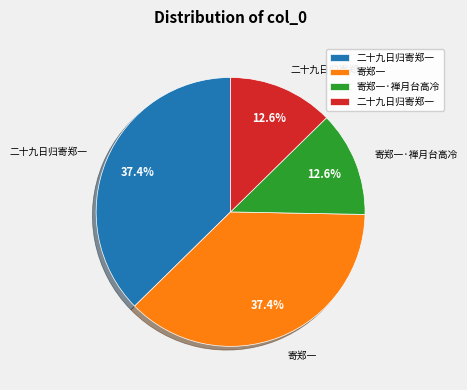

Is there a majority slice in this chart?

No